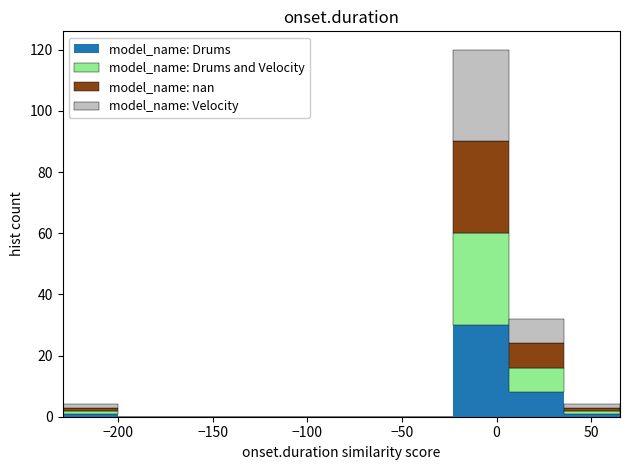

Reading left to right, list every stacked bar in this chart as the range it spans on the x-axis followed by its total height. Neither the bar edges nor the heights are printed on the chart, so give them approximately, as read against the axes.

-230 to -200: 4
-200 to -170: 0
-170 to -140: 0
-140 to -110: 0
-110 to -80: 0
-80 to -55: 0
-55 to -25: 0
-25 to 5: 120
5 to 35: 32
35 to 65: 4